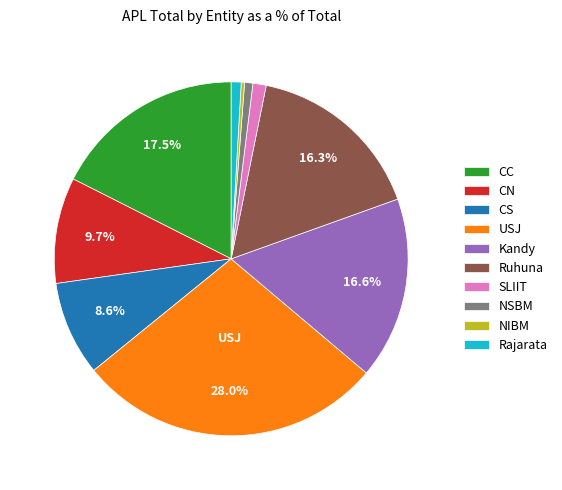

How many slices are in this pie chart?

10